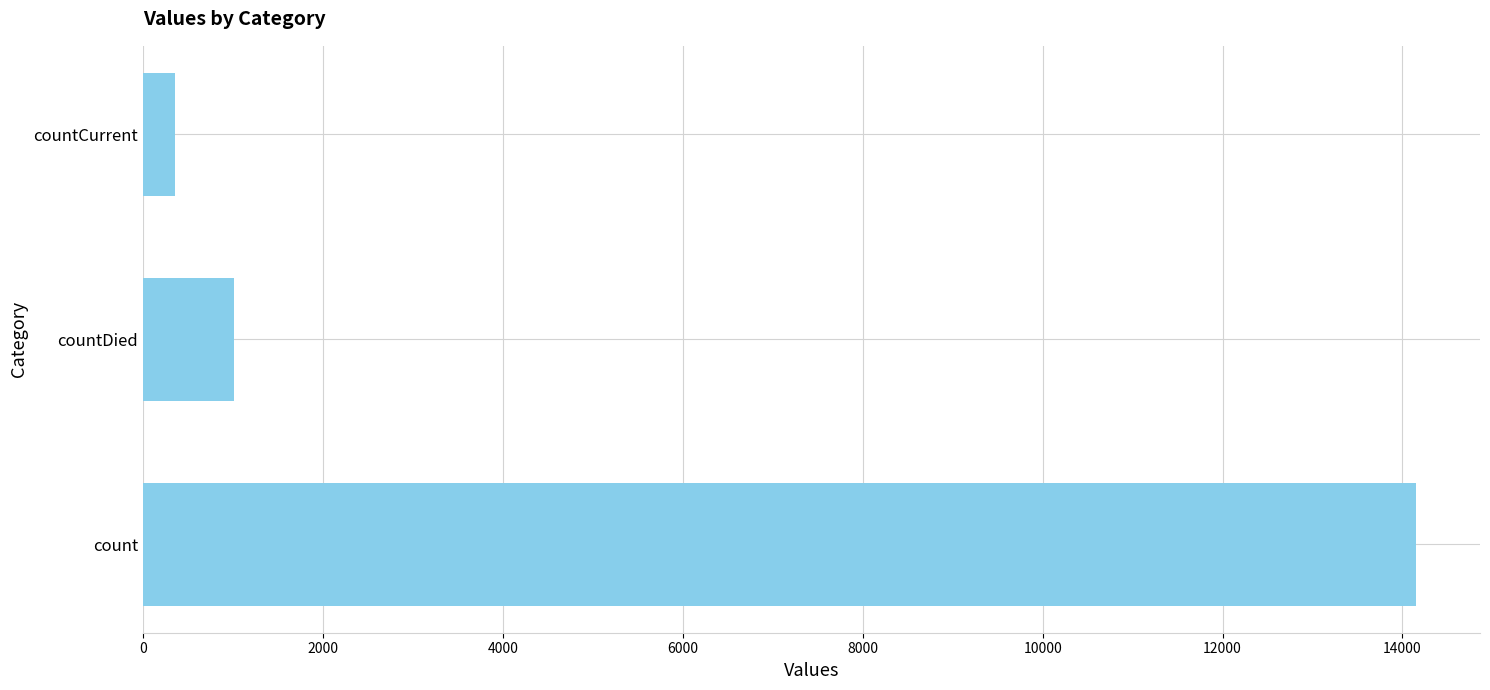

Is it true that the value at countDied is 1672?

False